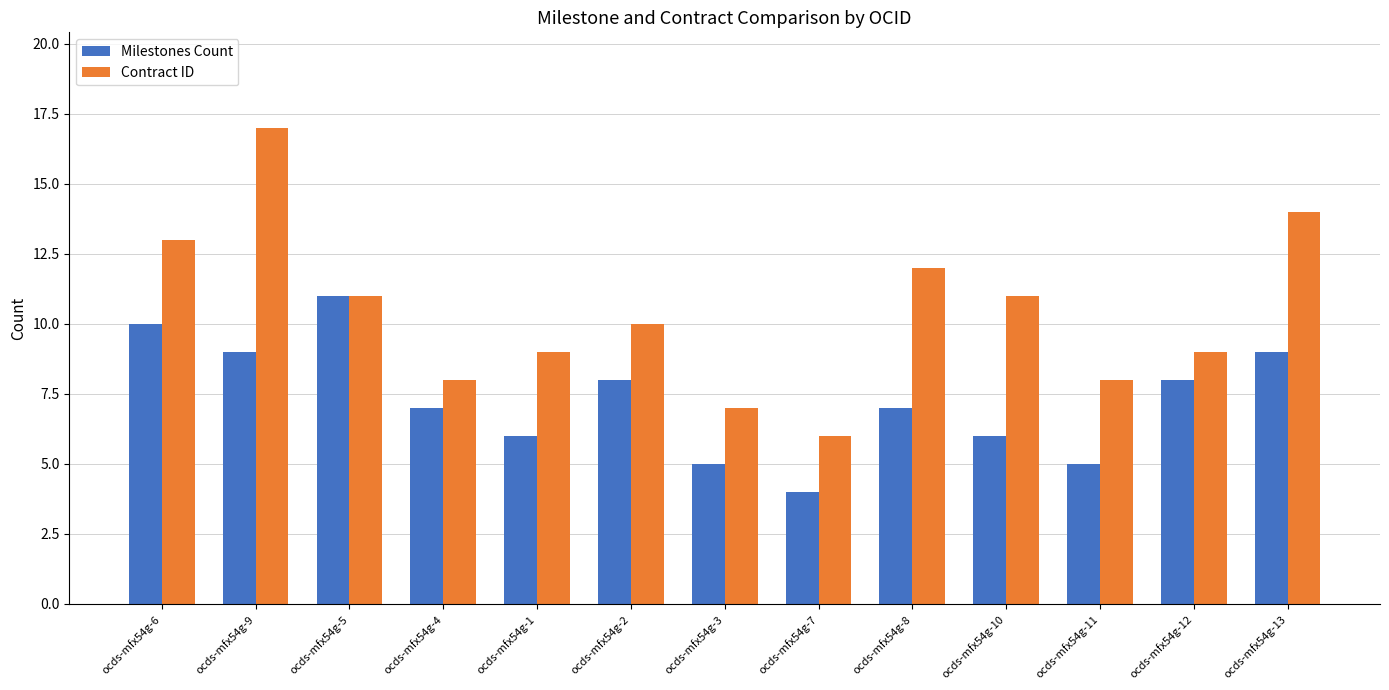

List the series in order of their peak value, lowest first.

Milestones Count, Contract ID